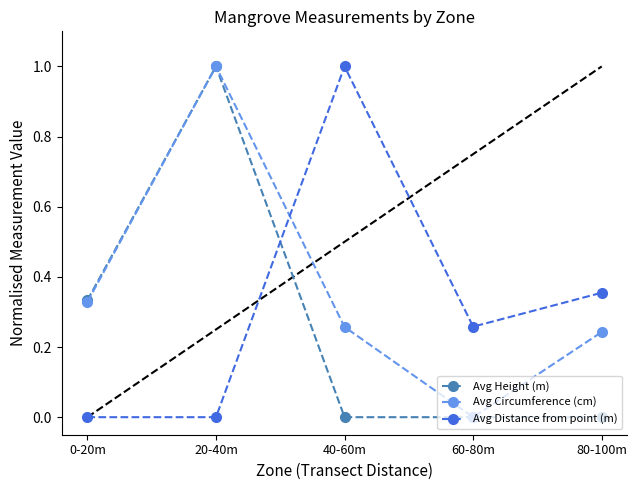

What position from the right is 60-80m?

2